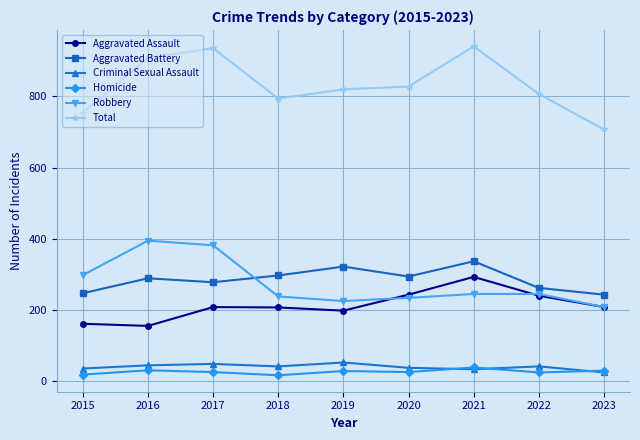

What is the maximum value for Homicide?

37